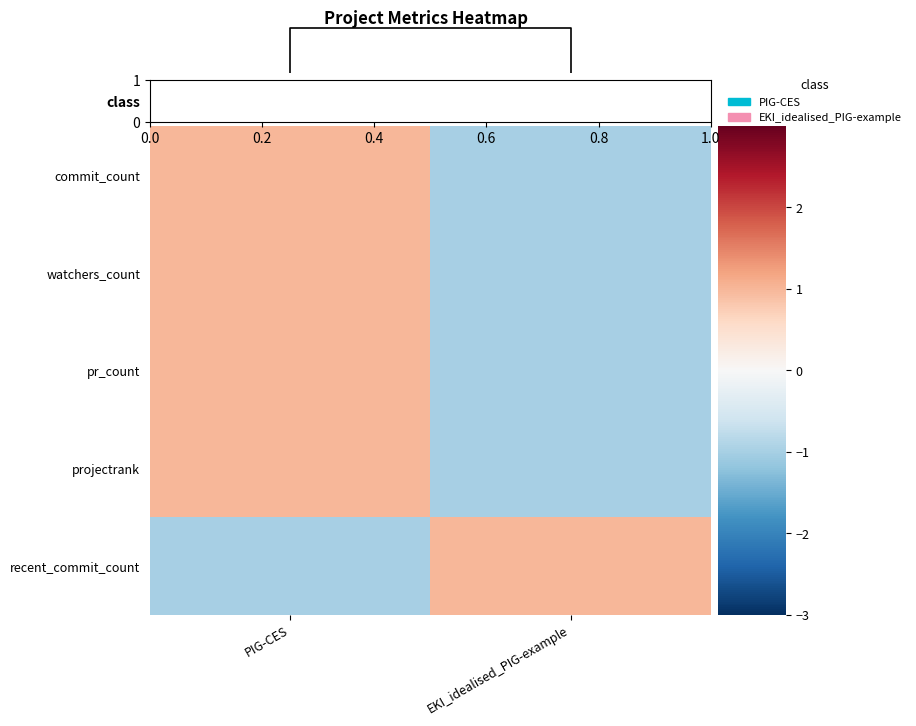

The recent_commit_count series shows 1 at EKI_idealised_PIG-example. True or false?

True